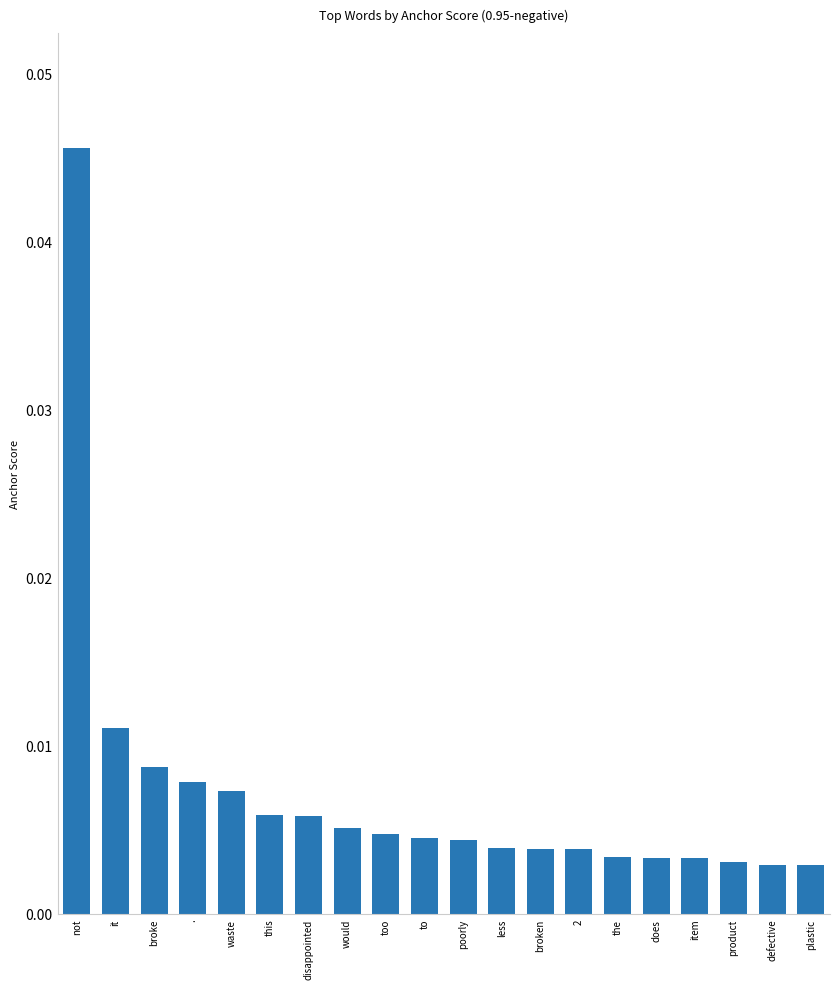

Between the and would, which is larger?

would